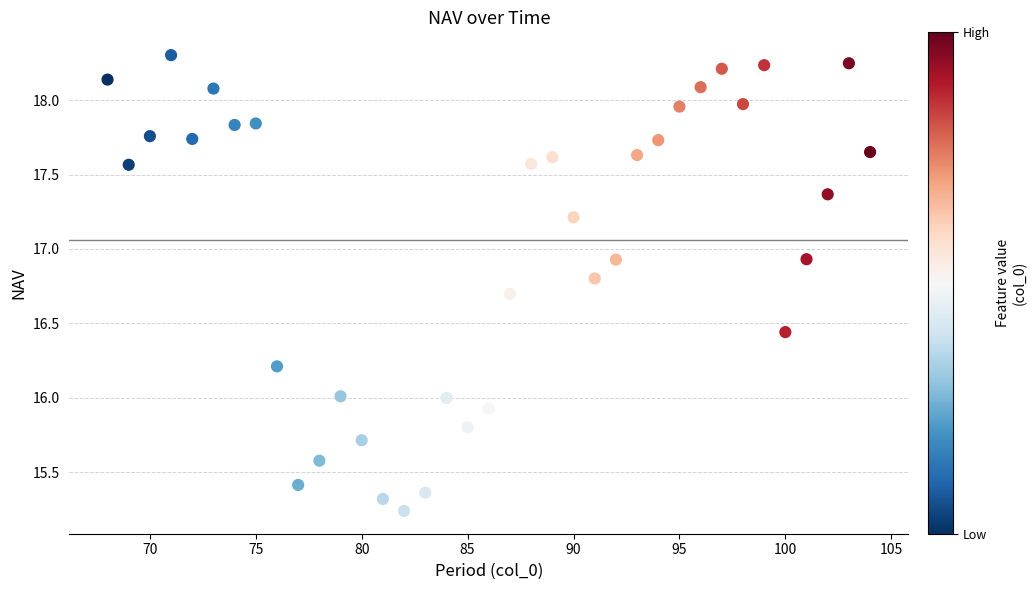

What is the range of Y values (max minus min)?

3.1